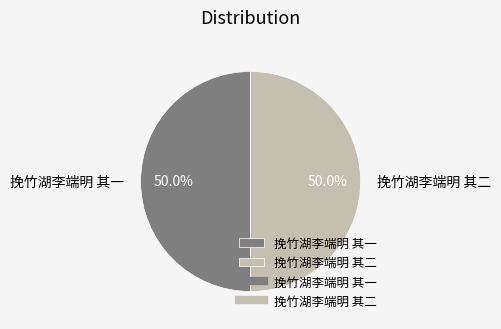

How many slices are in this pie chart?

2